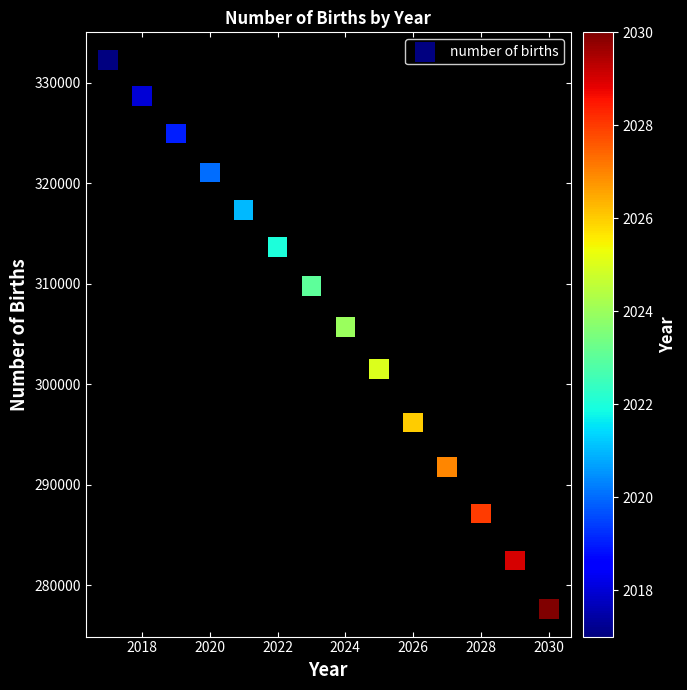

What is the range of Y values (max minus min)?

54674.6